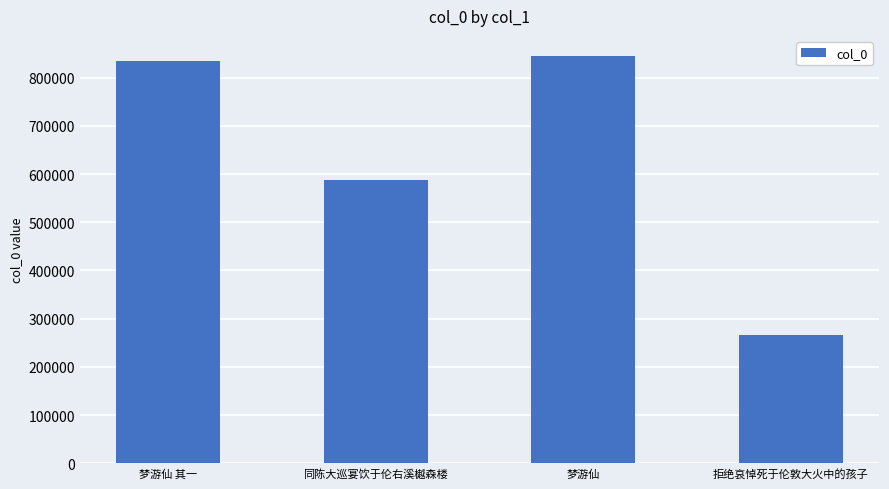

How many values are below 834212?

2